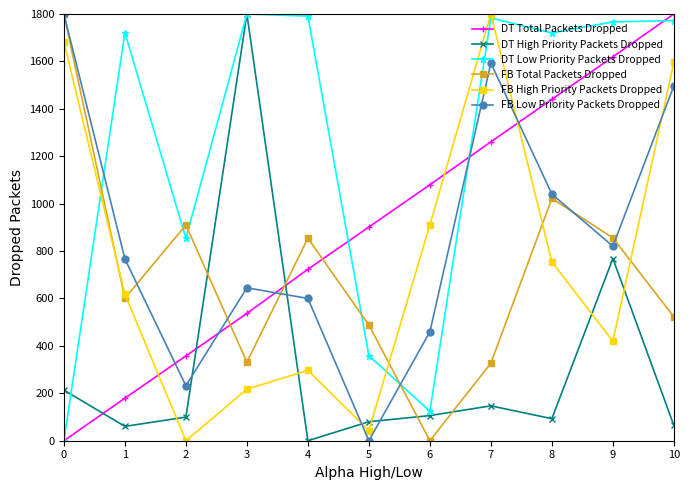

At how many categories does at least one series exceed 379?

11